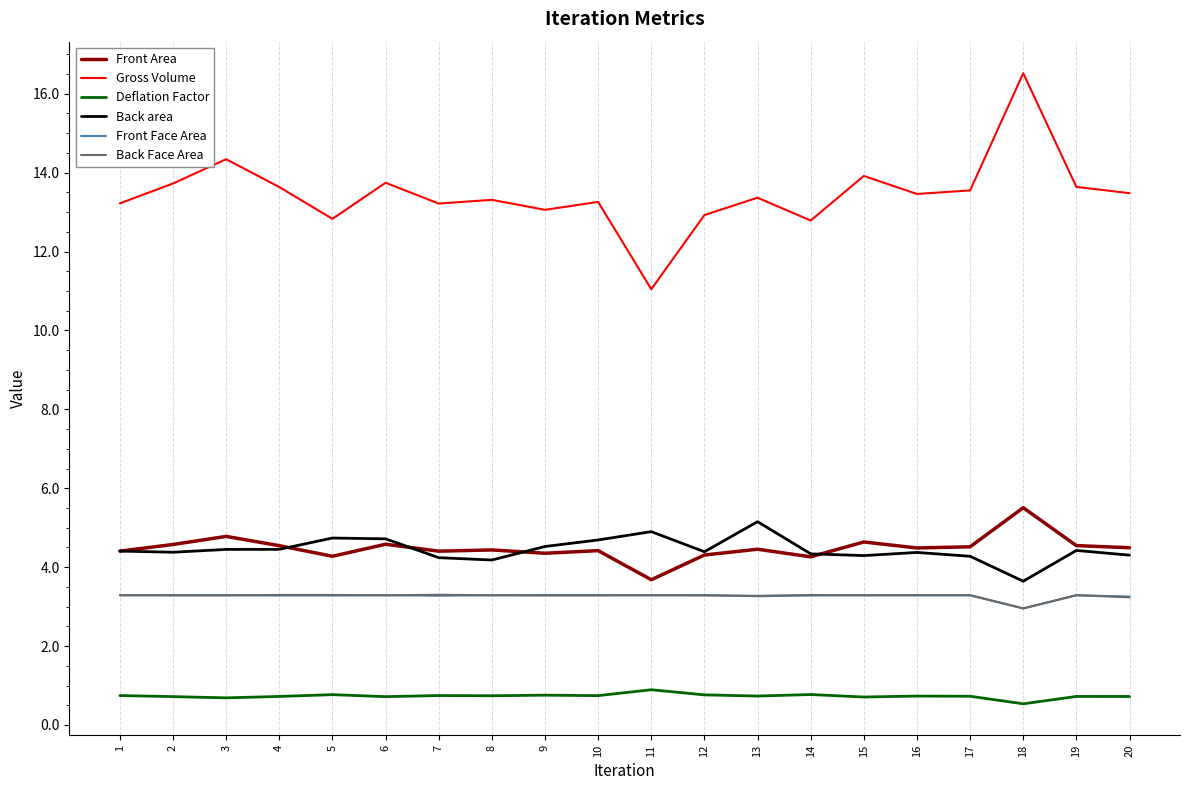

Does the chart display data point markers on the line(s)?

No